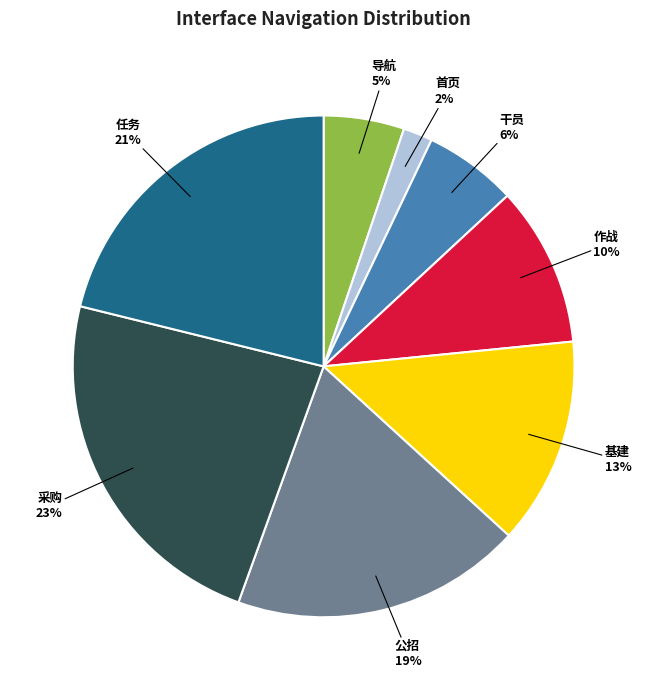

What percentage is the 干员 slice, to the nearest percent?

6%